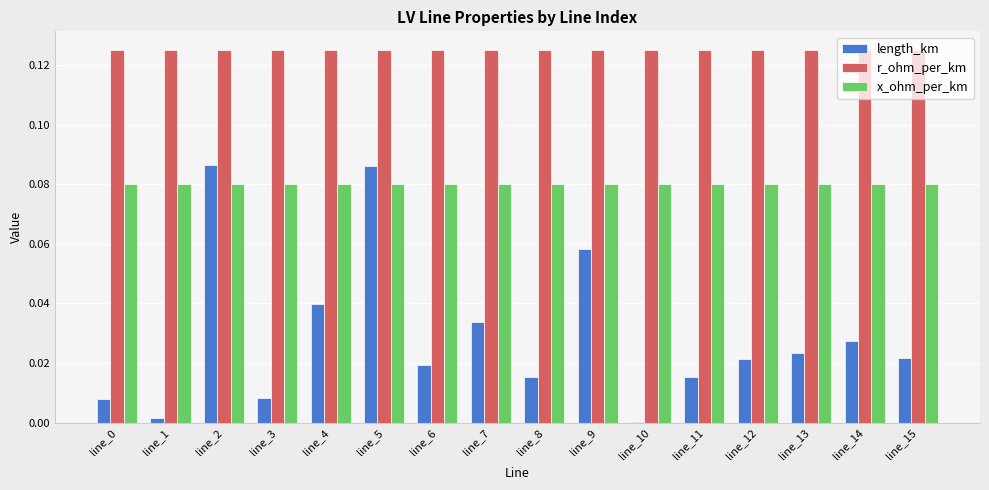

What is the sum of the x_ohm_per_km values at line_7 and line_14?

0.2